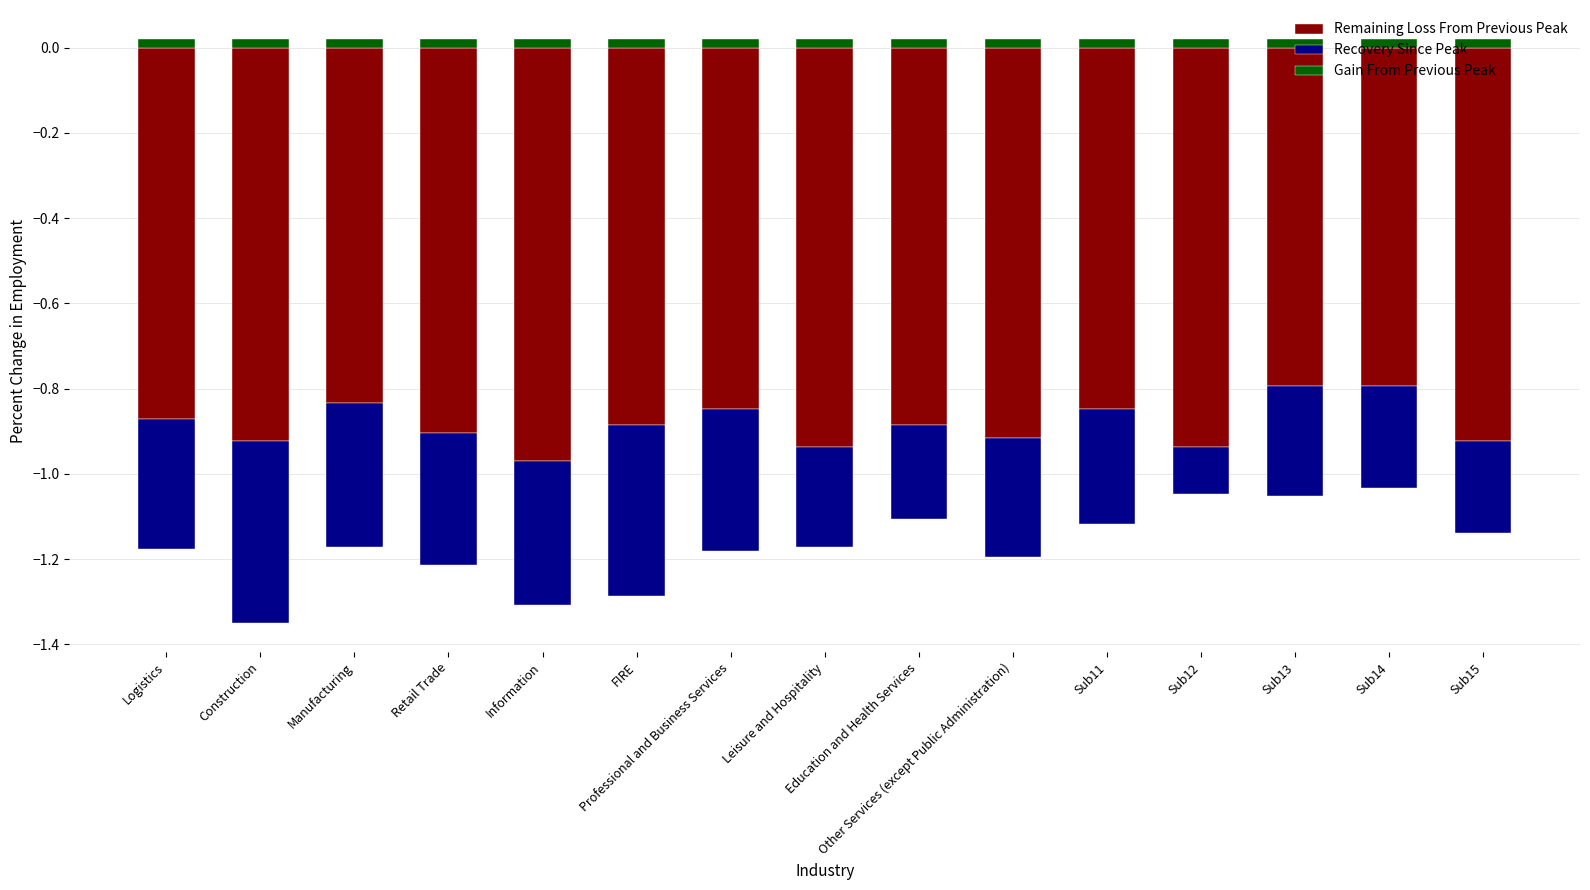

The value of Gain From Previous Peak at Professional and Business Services is 0.0. True or false?

False